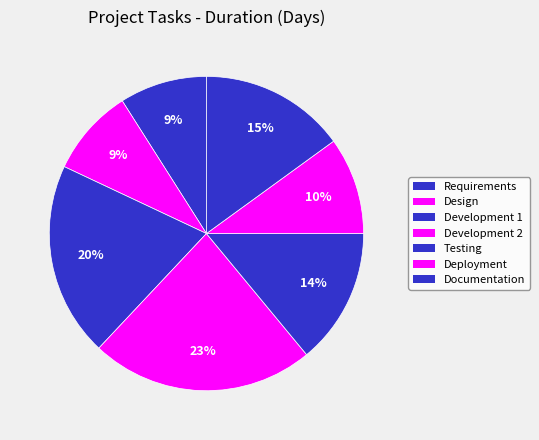

To the nearest percent, what is the average slice percentage?

14%